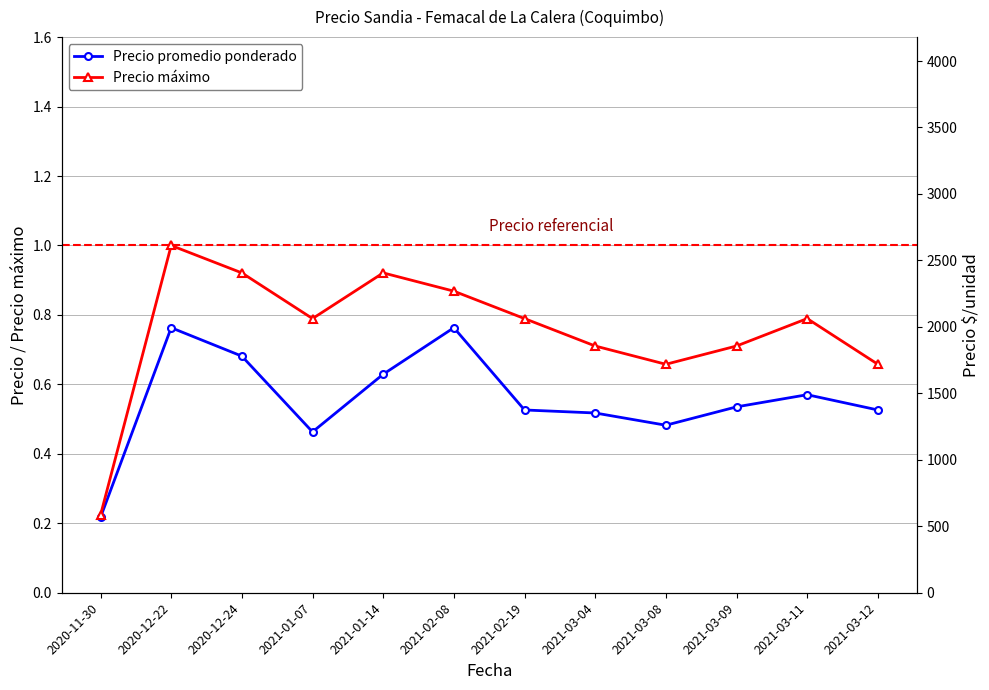

What is the difference between the highest and lowest values at 2021-03-11?

0.2